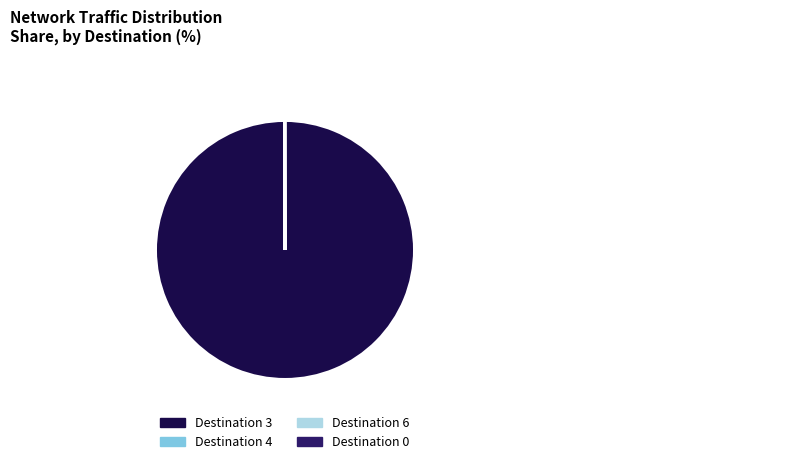

Which slice is the largest?

Destination 3